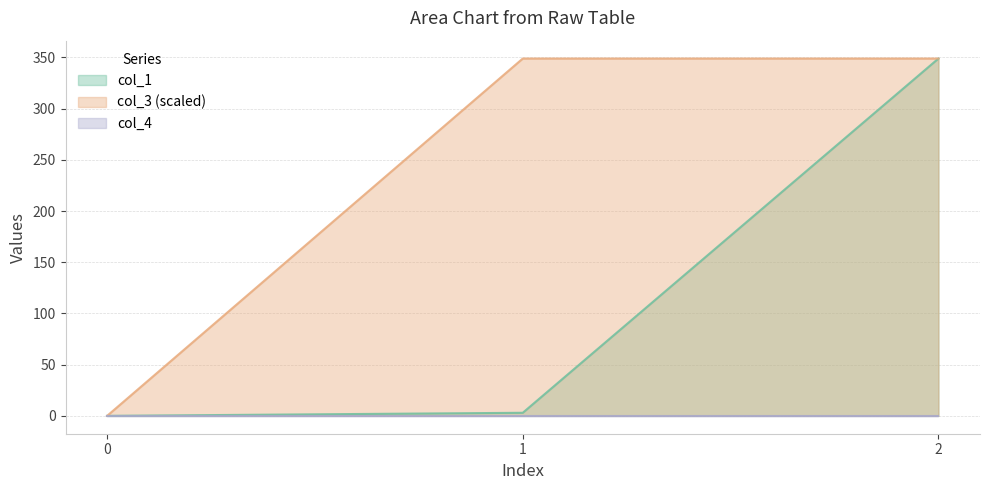

Which category has the highest value in the col_3 series?

1